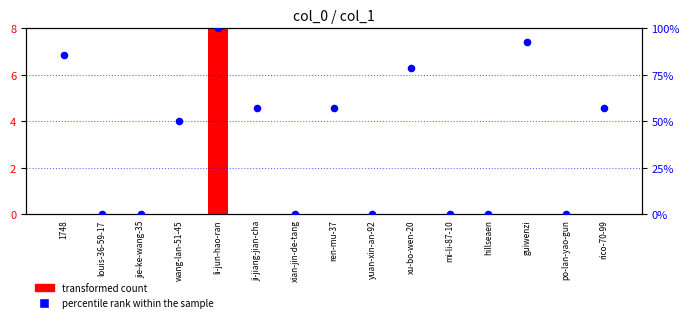

Which series contains the lowest Y value?

transformed count